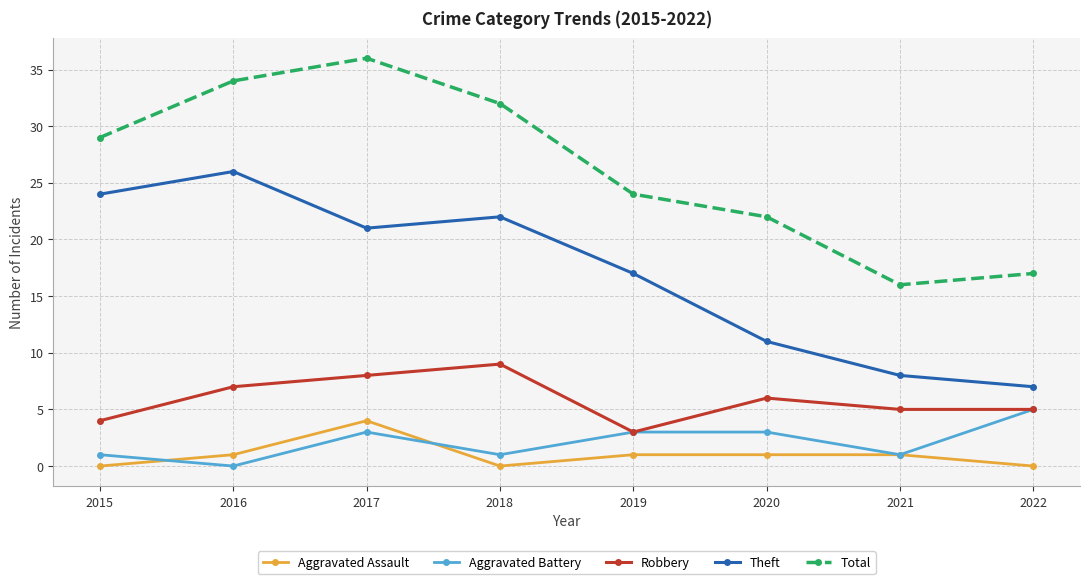

What is the total value across all series at 2017?

72